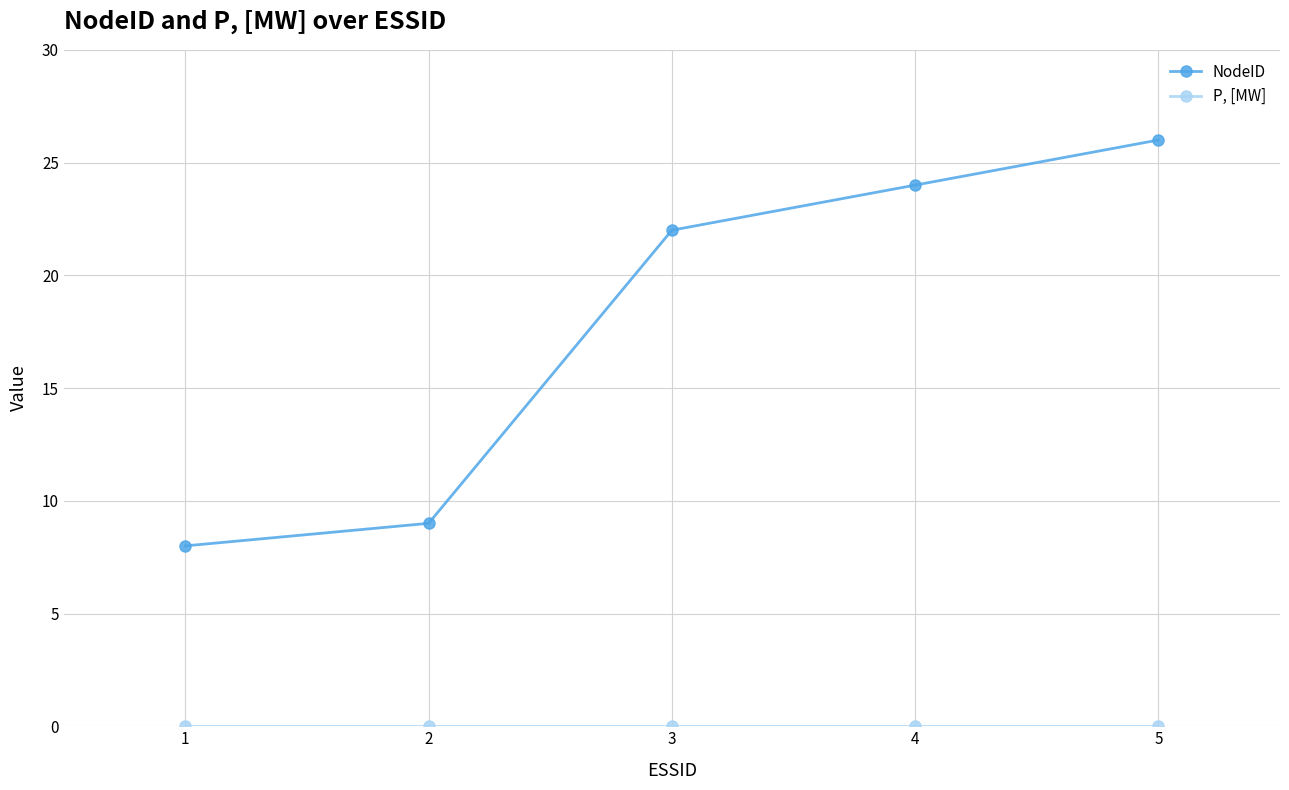

At which category is the sum across all series the highest?

5